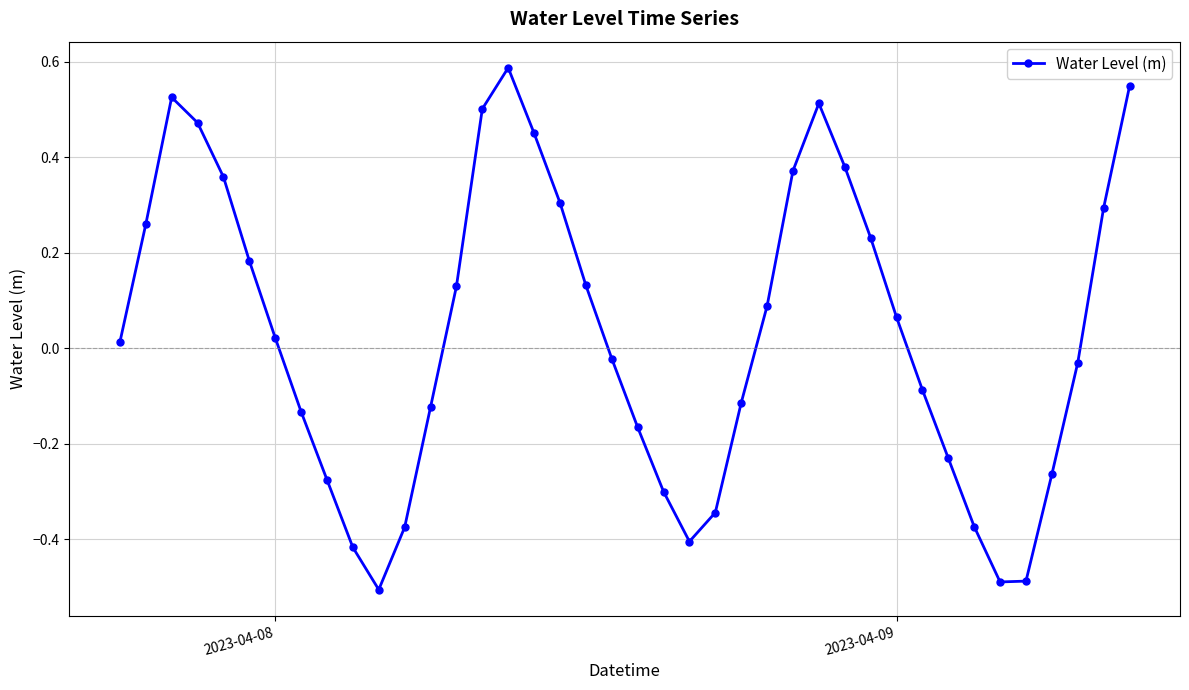

How many values are below 0?

19